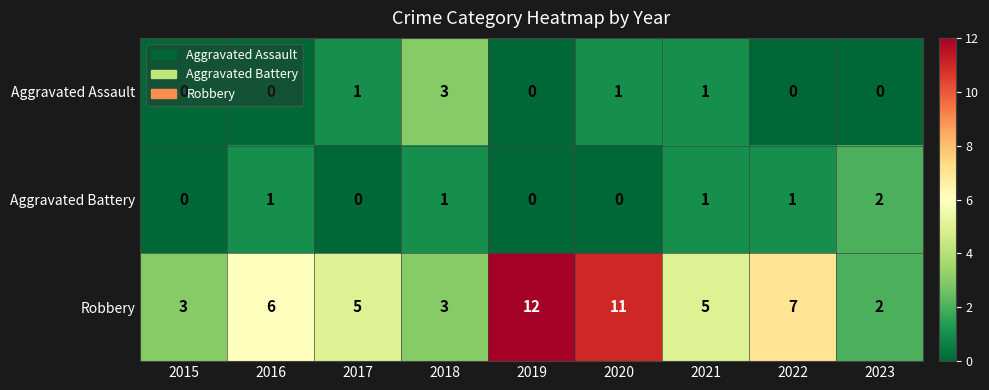

True or false: Robbery has a value of 5 at 2021.

True